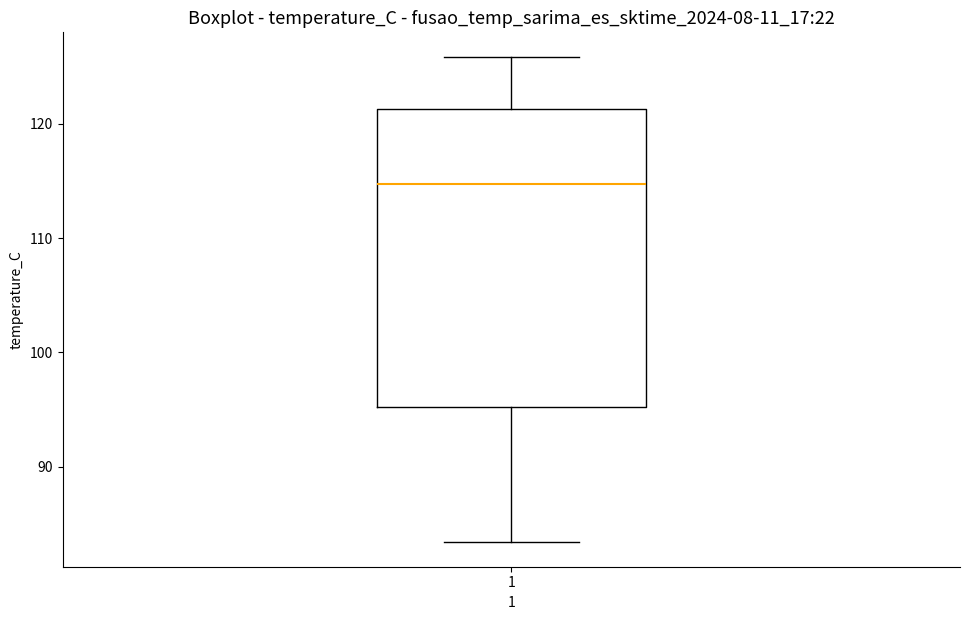

Where is the upper edge of the box at x = 1 on the y-axis? The values are not printed on the chart, so give them approximately, as read against the axis.

121